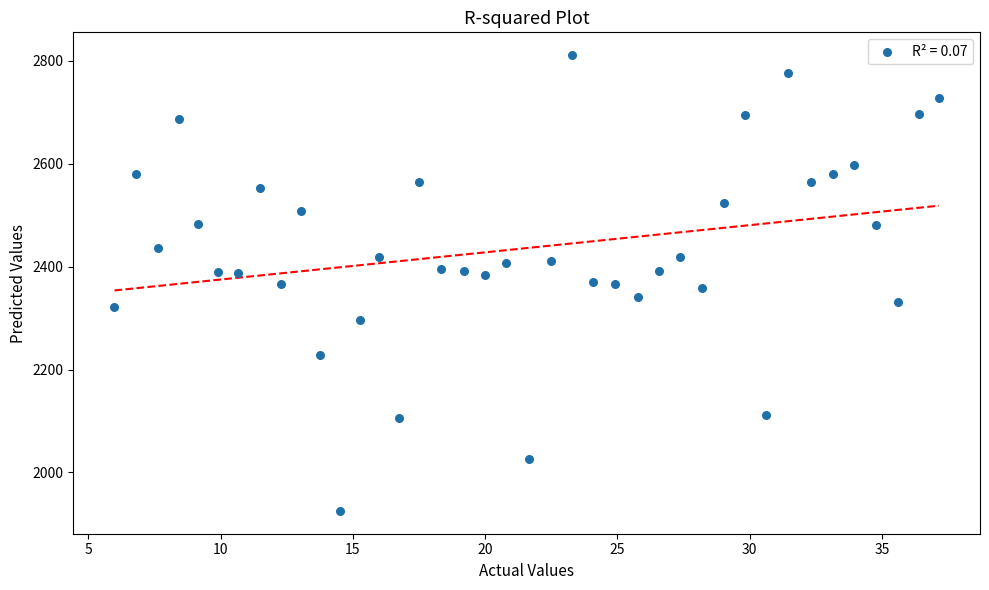

What is the range of X values (max minus min)?

31.2